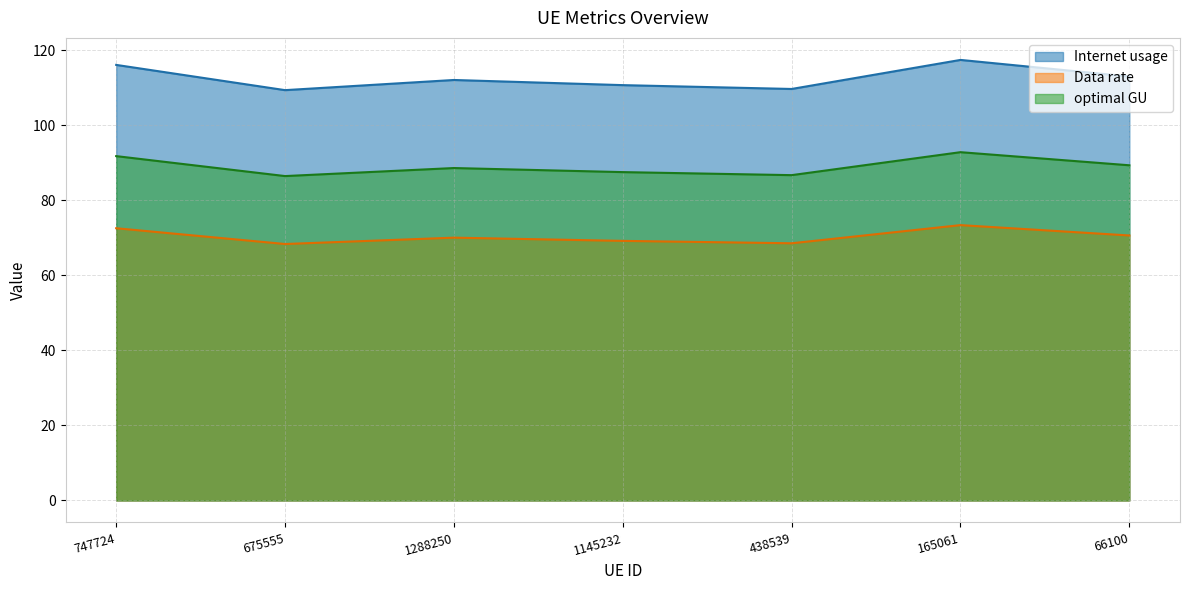

At which category does Internet usage reach its first local peak?

1288250